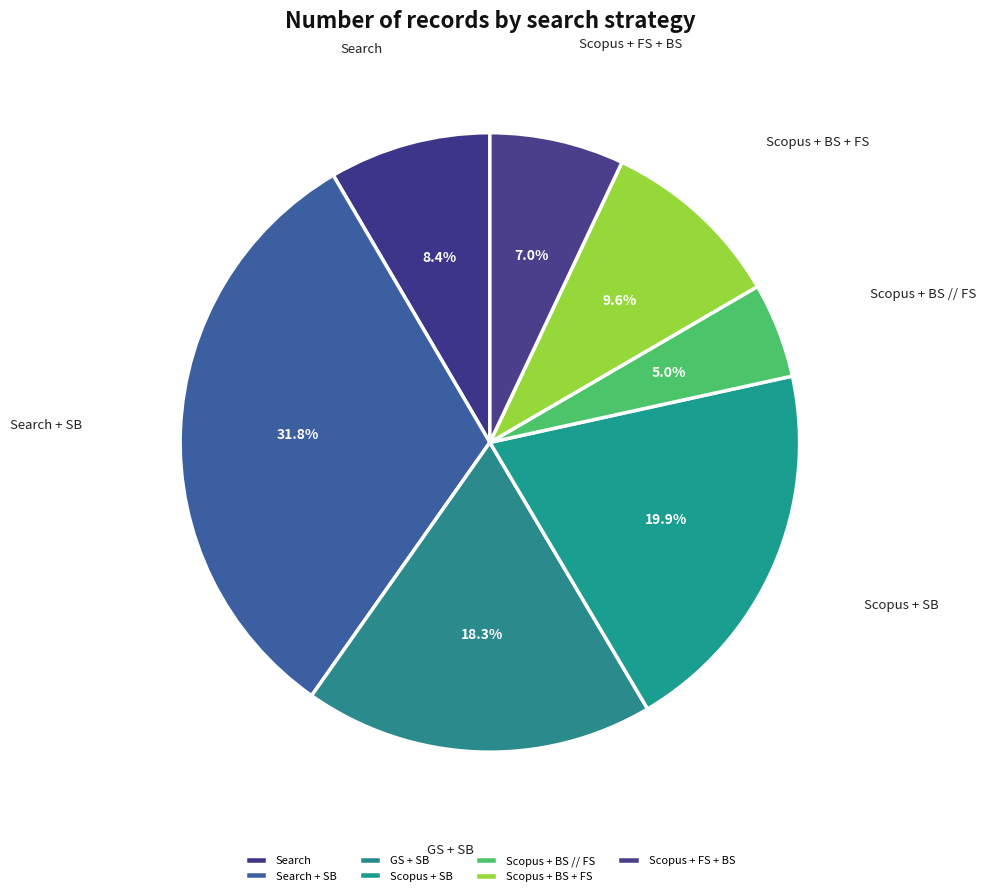

True or false: Search + SB accounts for 32% of the total.

True